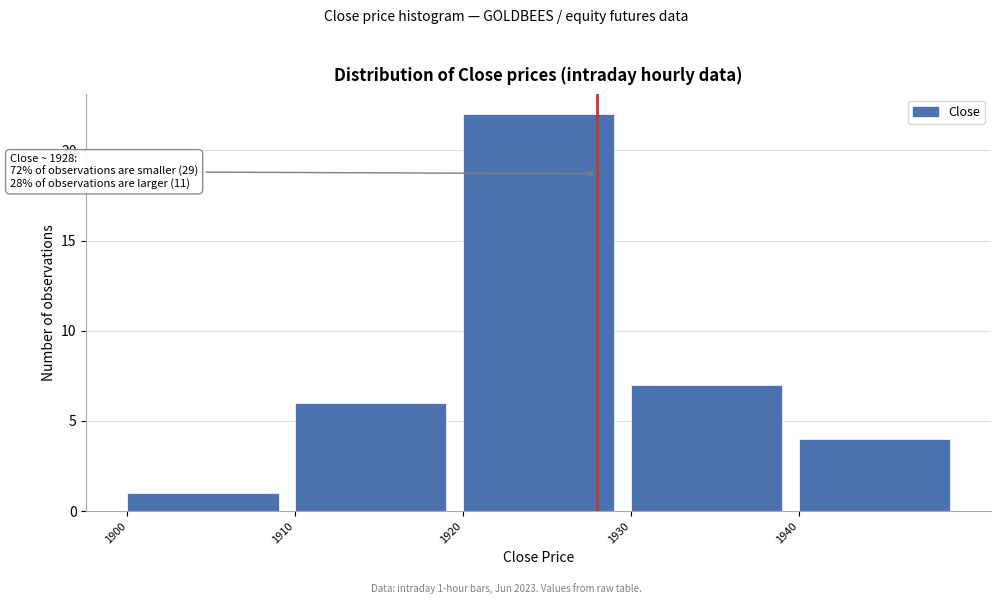

Which range on the x-axis has the tallest bar?

1920 to 1930